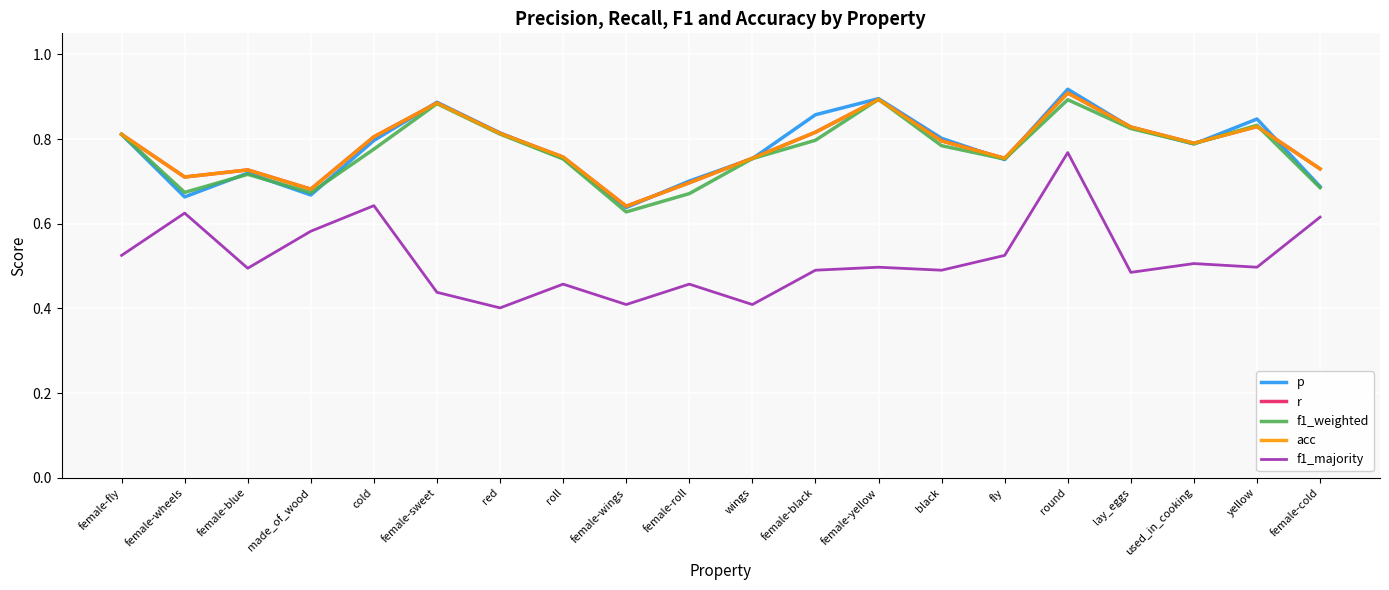

What is the value of the p point at the 11th from the left?

0.8